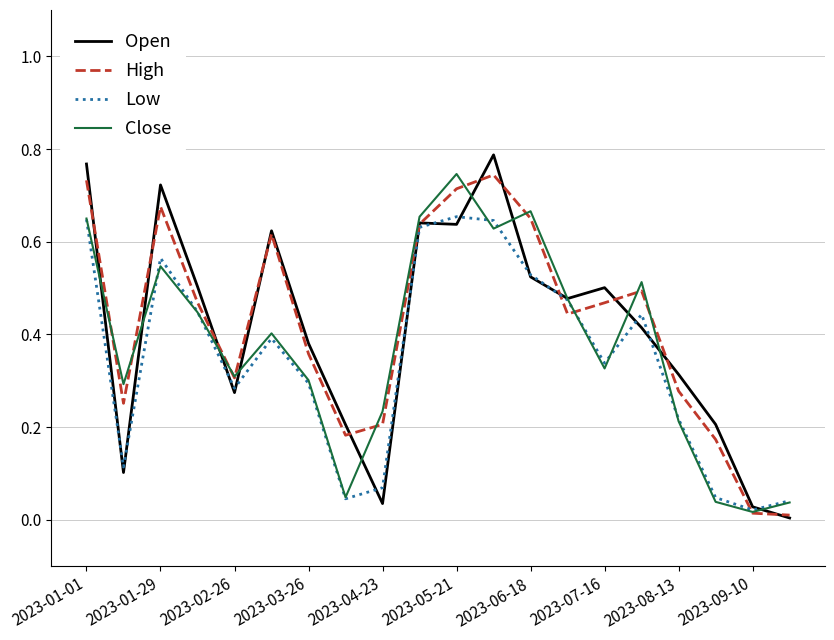

Which series has the widest spread of values?

Open